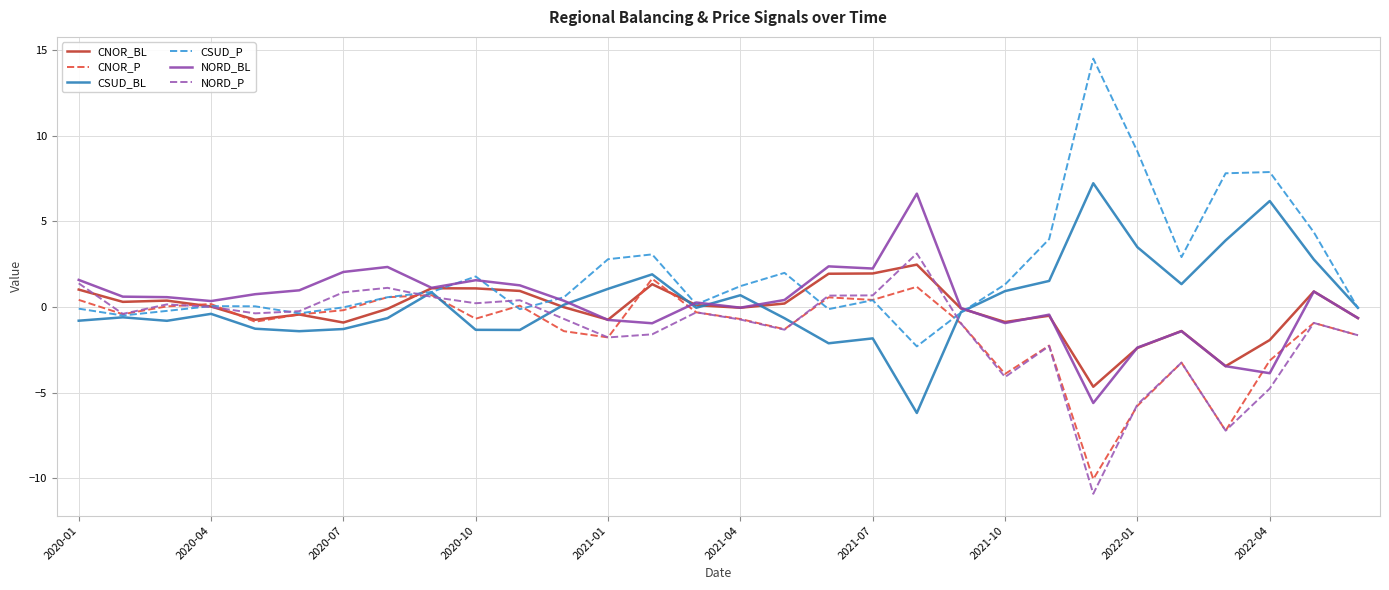

Which series has the largest total across all categories?

CSUD_P